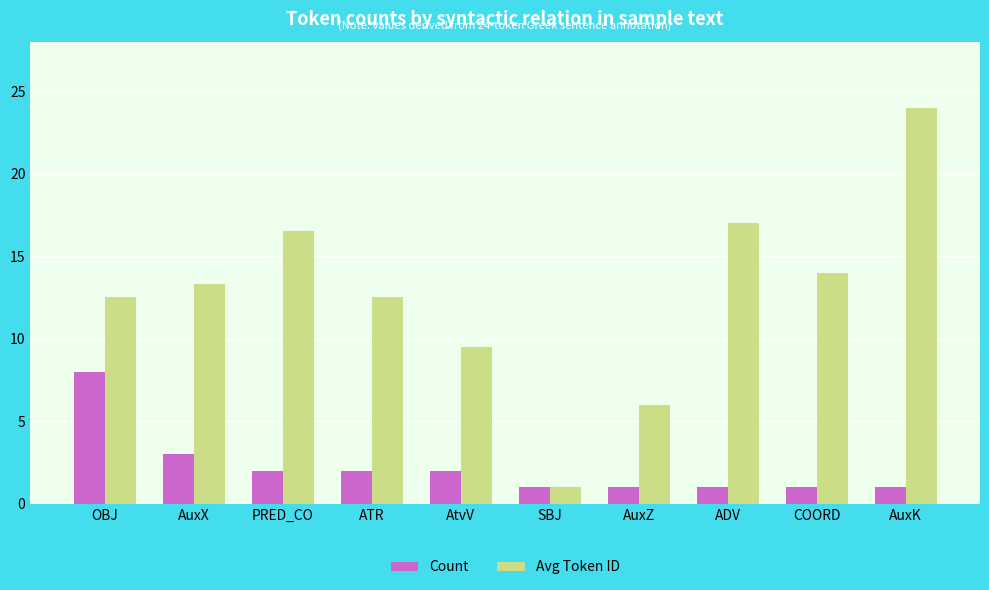

What is the maximum value shown in the chart?

24.0